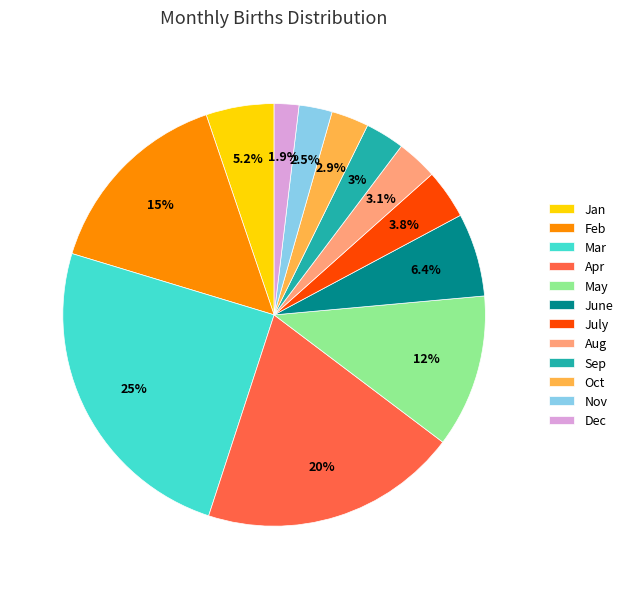

Is there a majority slice in this chart?

No